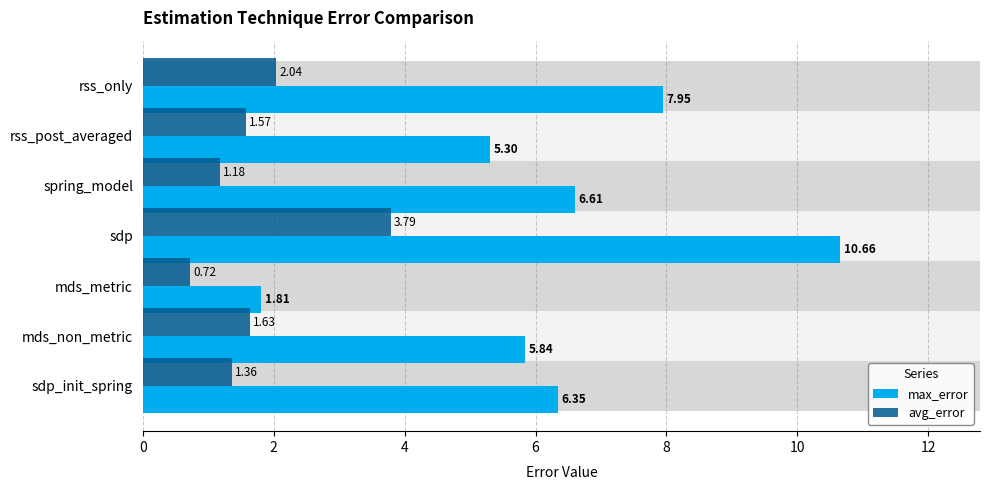

What is the sum of all avg_error values?

12.3